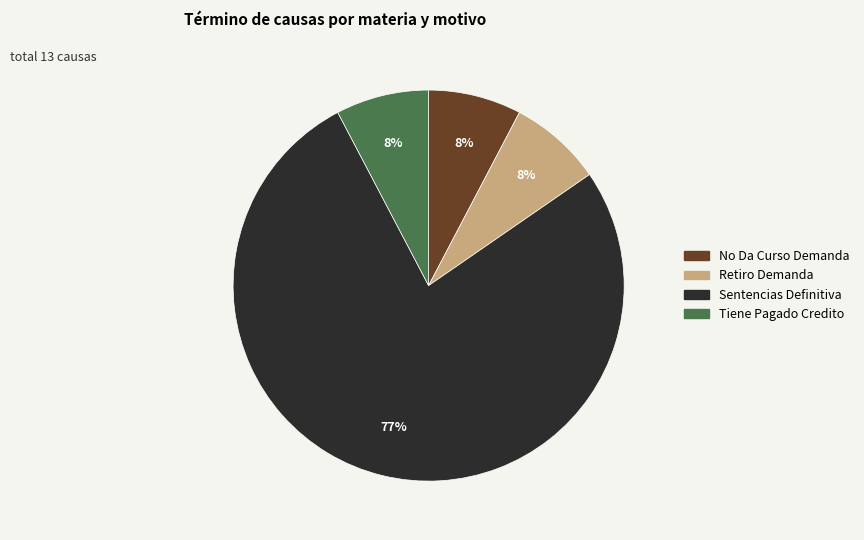

To the nearest percent, what is the average slice percentage?

25%